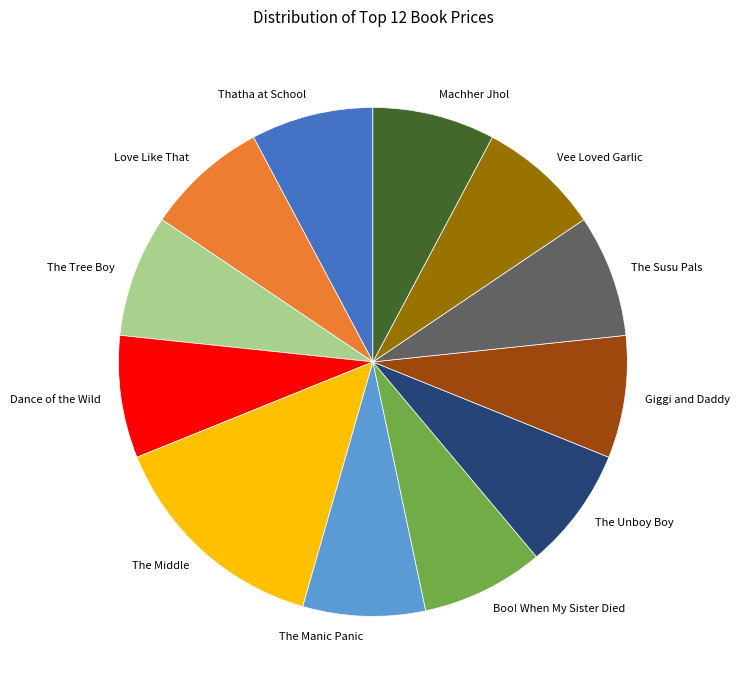

What is the ratio of the value at Machher Jhol to the value at Boo! When My Sister Died?

1.0